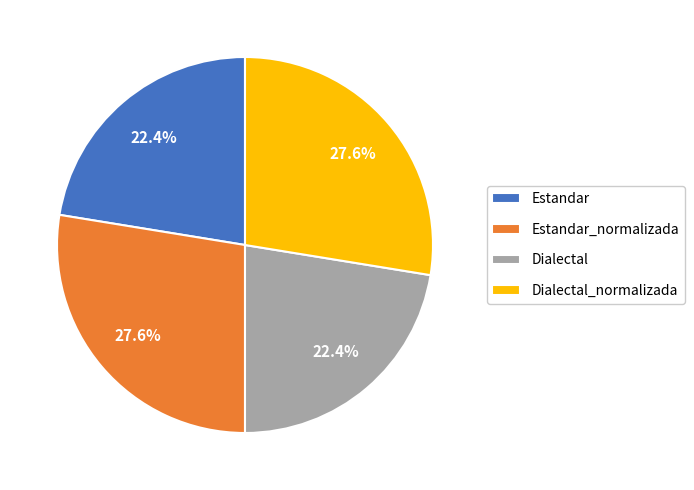

The Estandar_normalizada slice represents 34% of the pie. True or false?

False